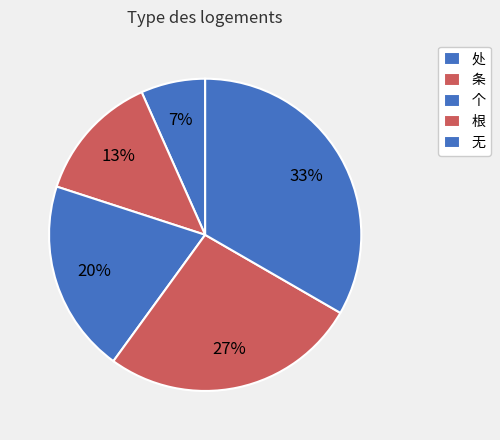

What is the smallest slice in the pie chart?

处